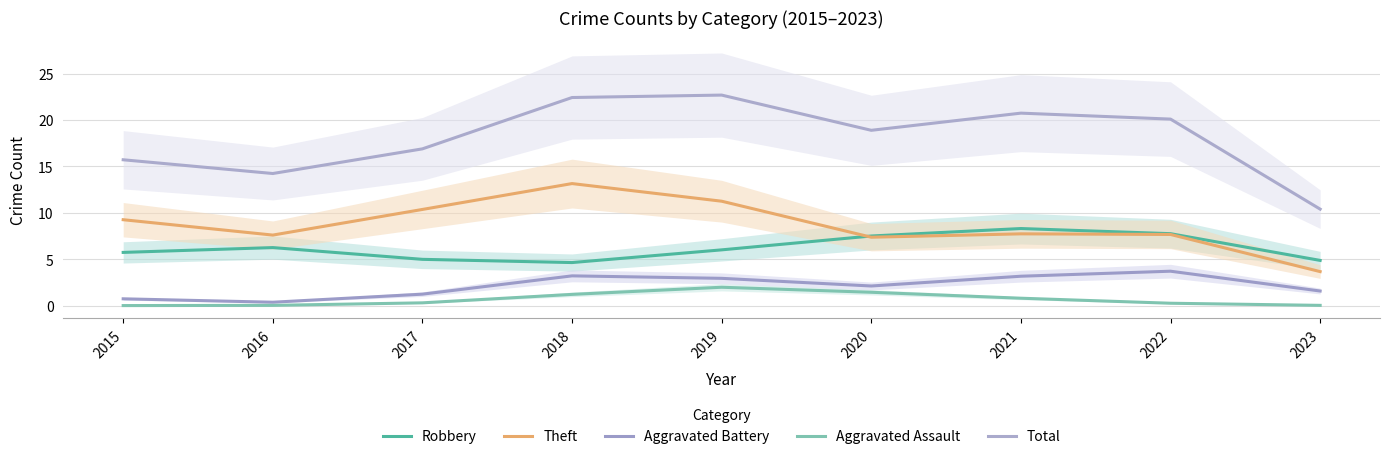

What is the difference between the Aggravated Assault values at 2023 and 2017?

0.3